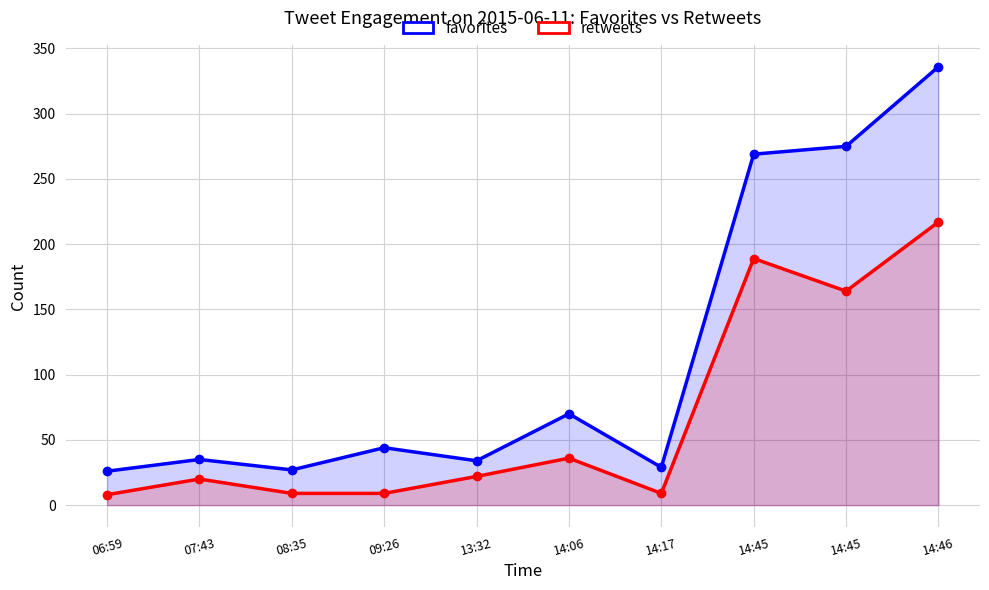

At how many categories does at least one series exceed 116?

3